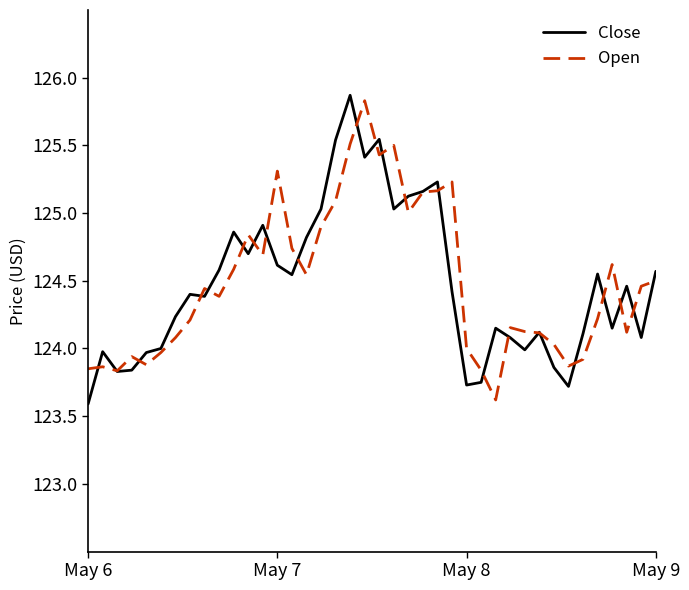

What is the highest value of the Close series?

125.9